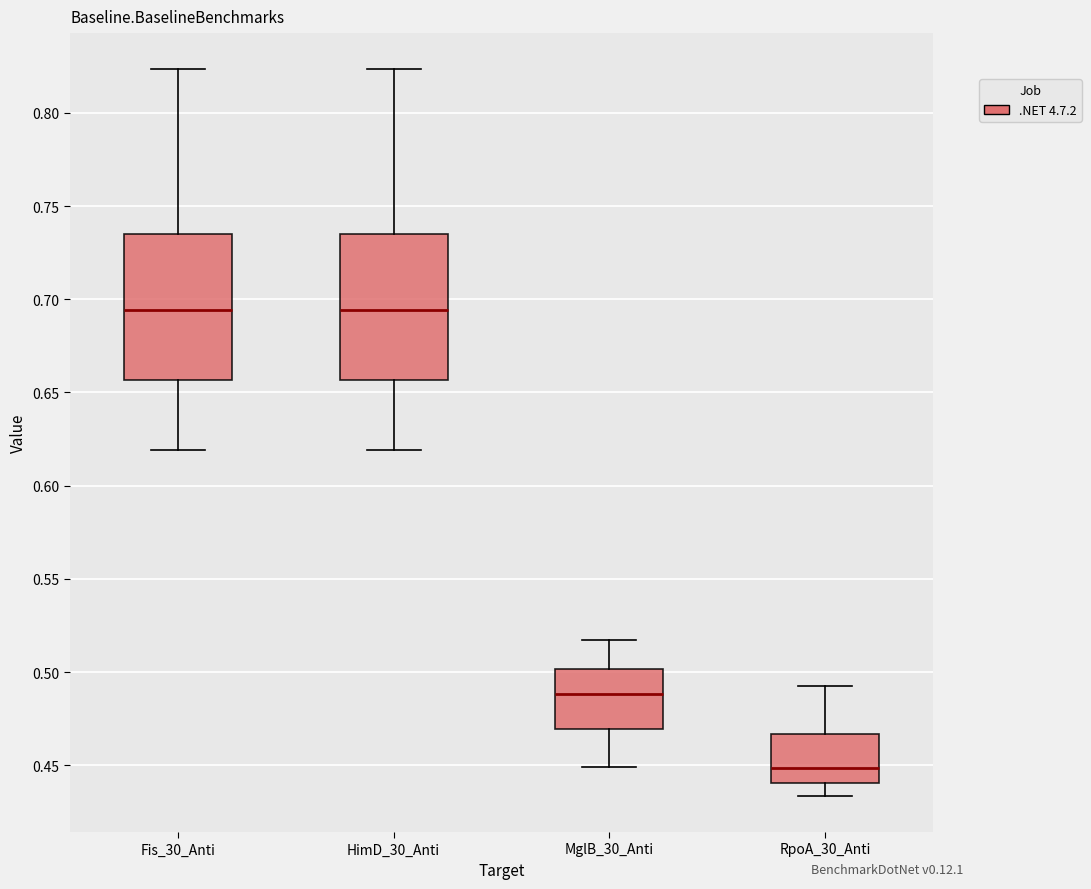

Where does the upper whisker of the box for RpoA_30_Anti end on the y-axis? The values are not printed on the chart, so give them approximately, as read against the axis.

0.490